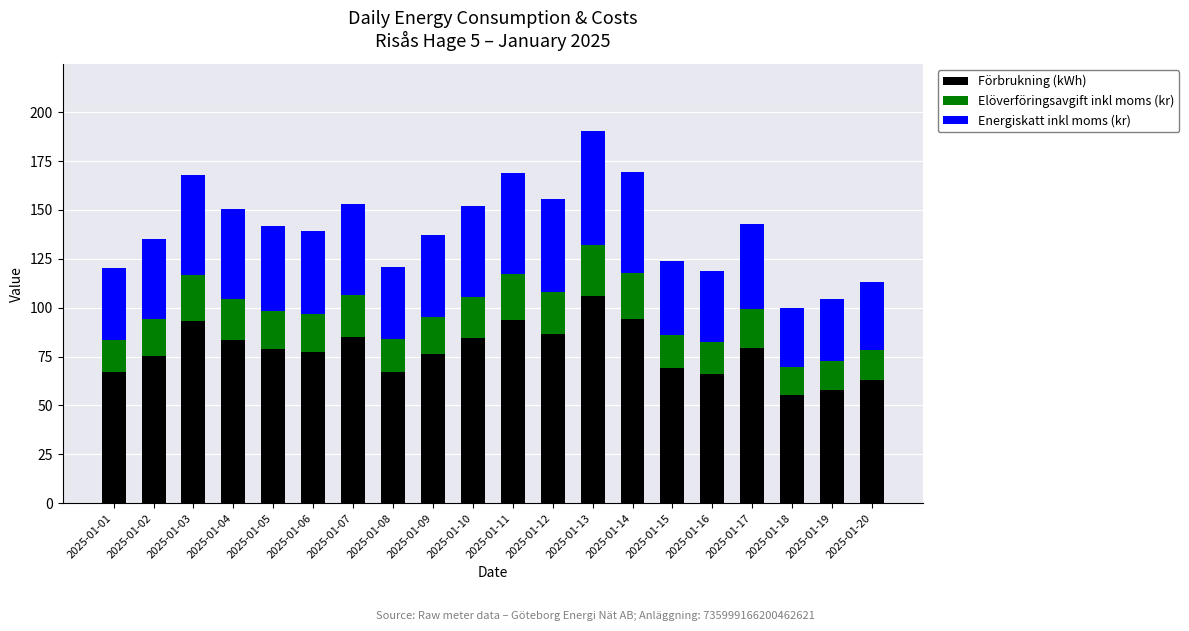

At which label does Förbrukning (kWh) reach its peak?

2025-01-13